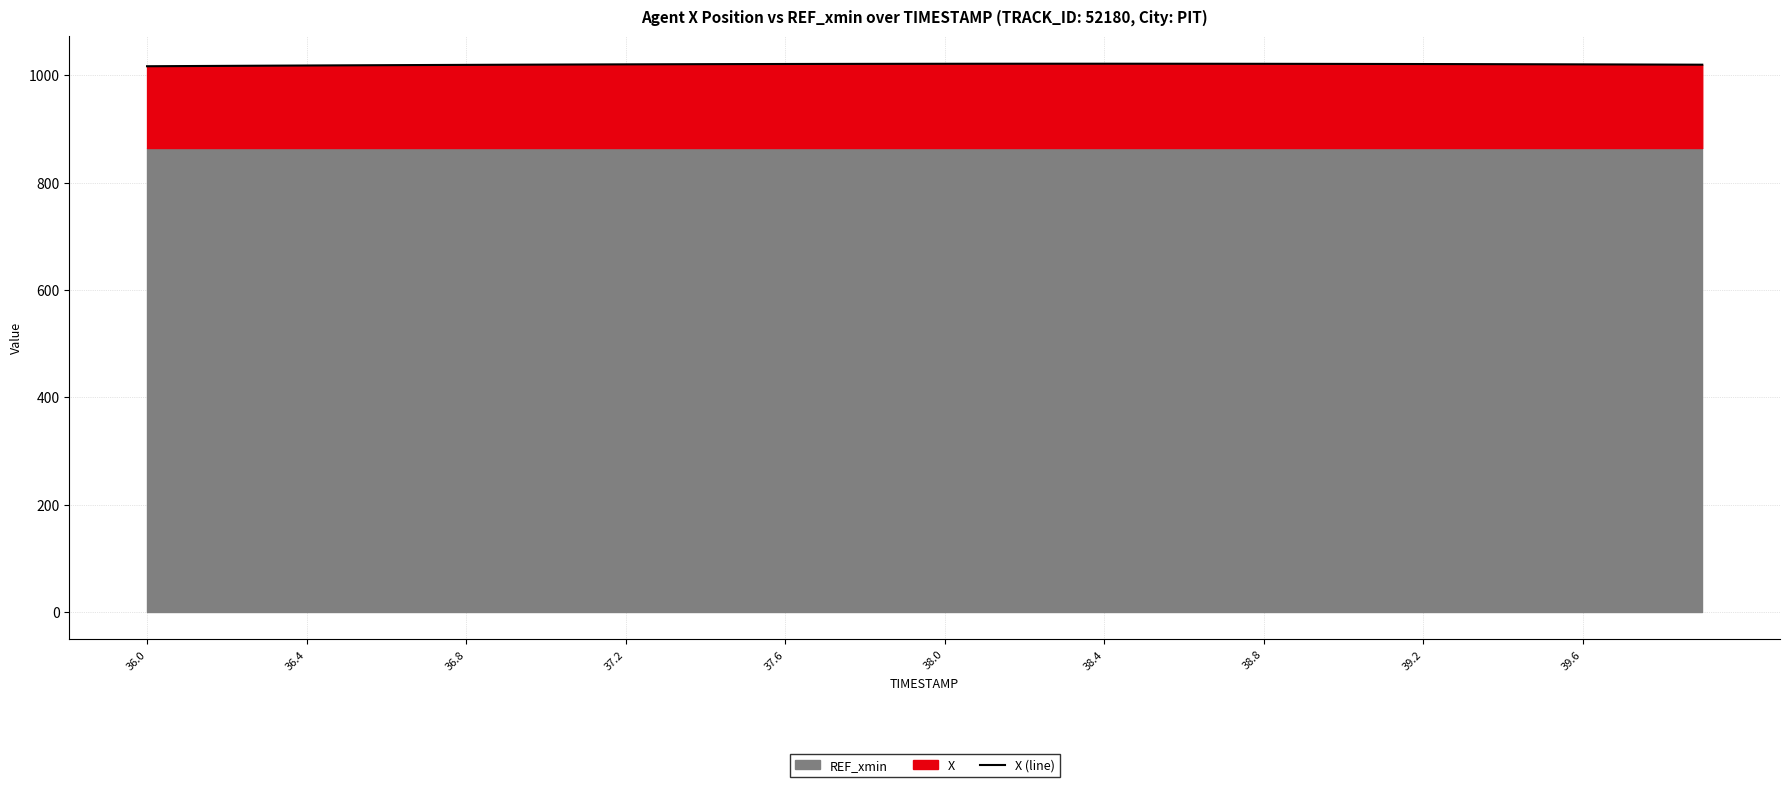

What is the greatest value displayed?

1021.7